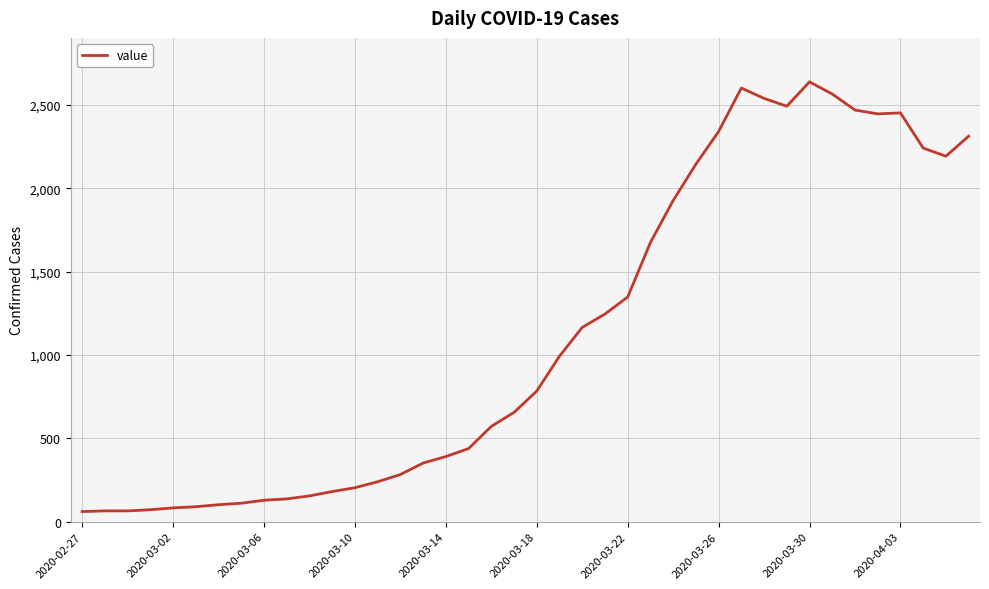

What is the maximum value shown in the chart?

2639